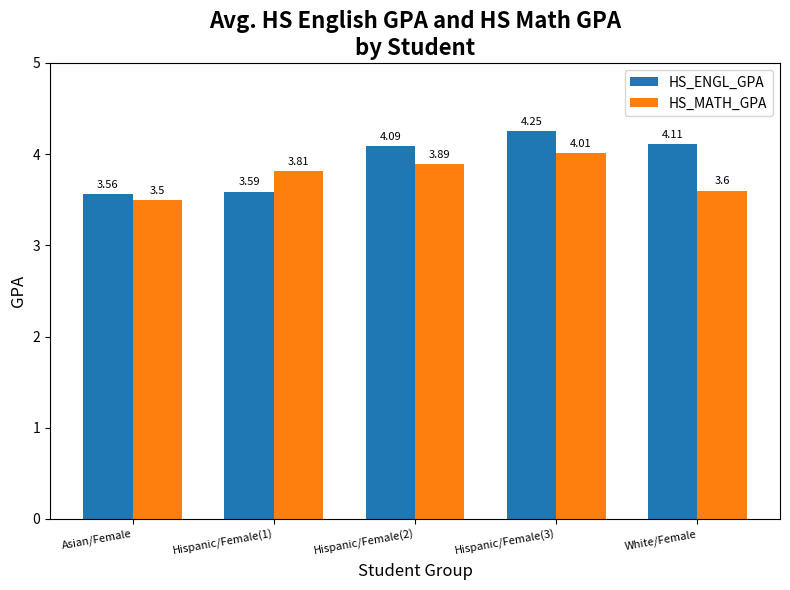

What is the total value across all series at Hispanic/Female(1)?

7.4